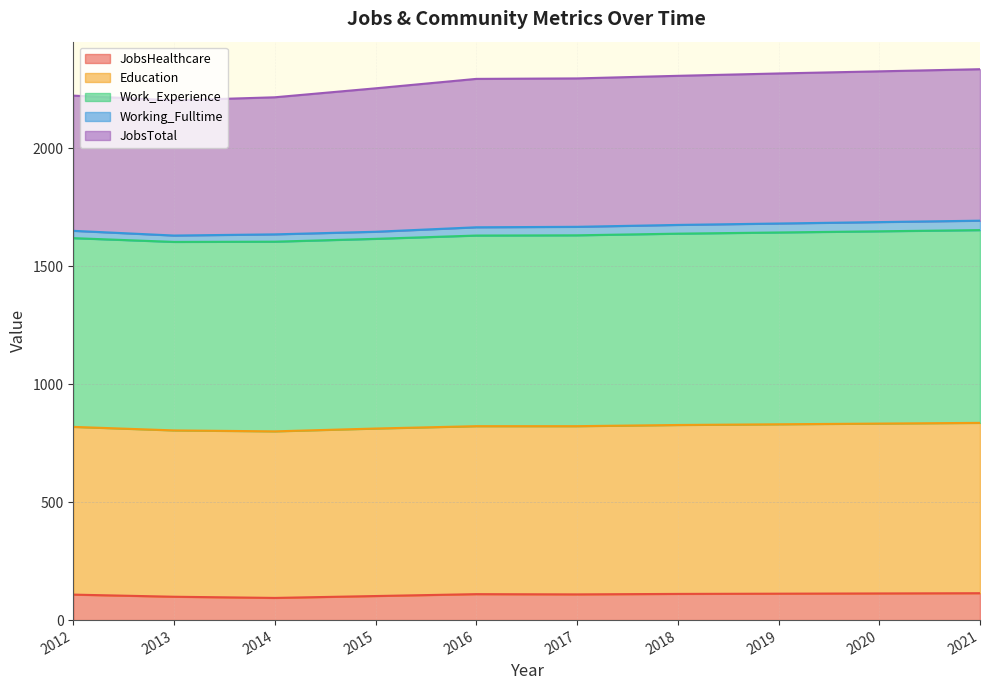

Where does the JobsTotal series first go above 2296?

2018